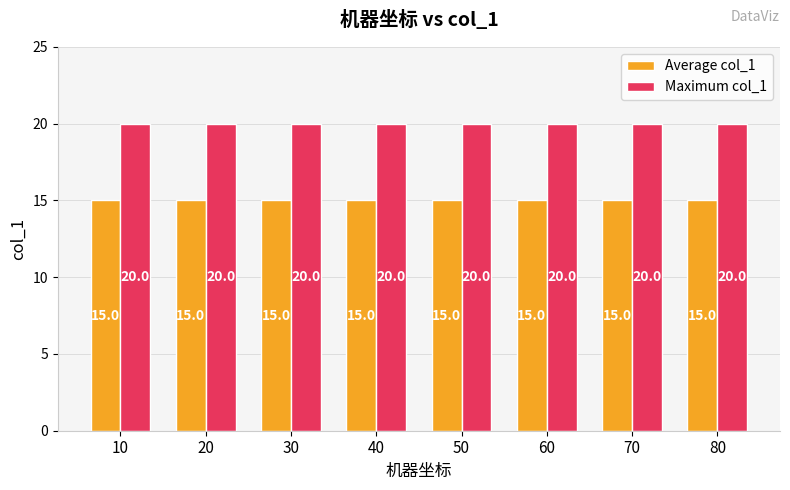

Does the chart contain stacked bars?

No